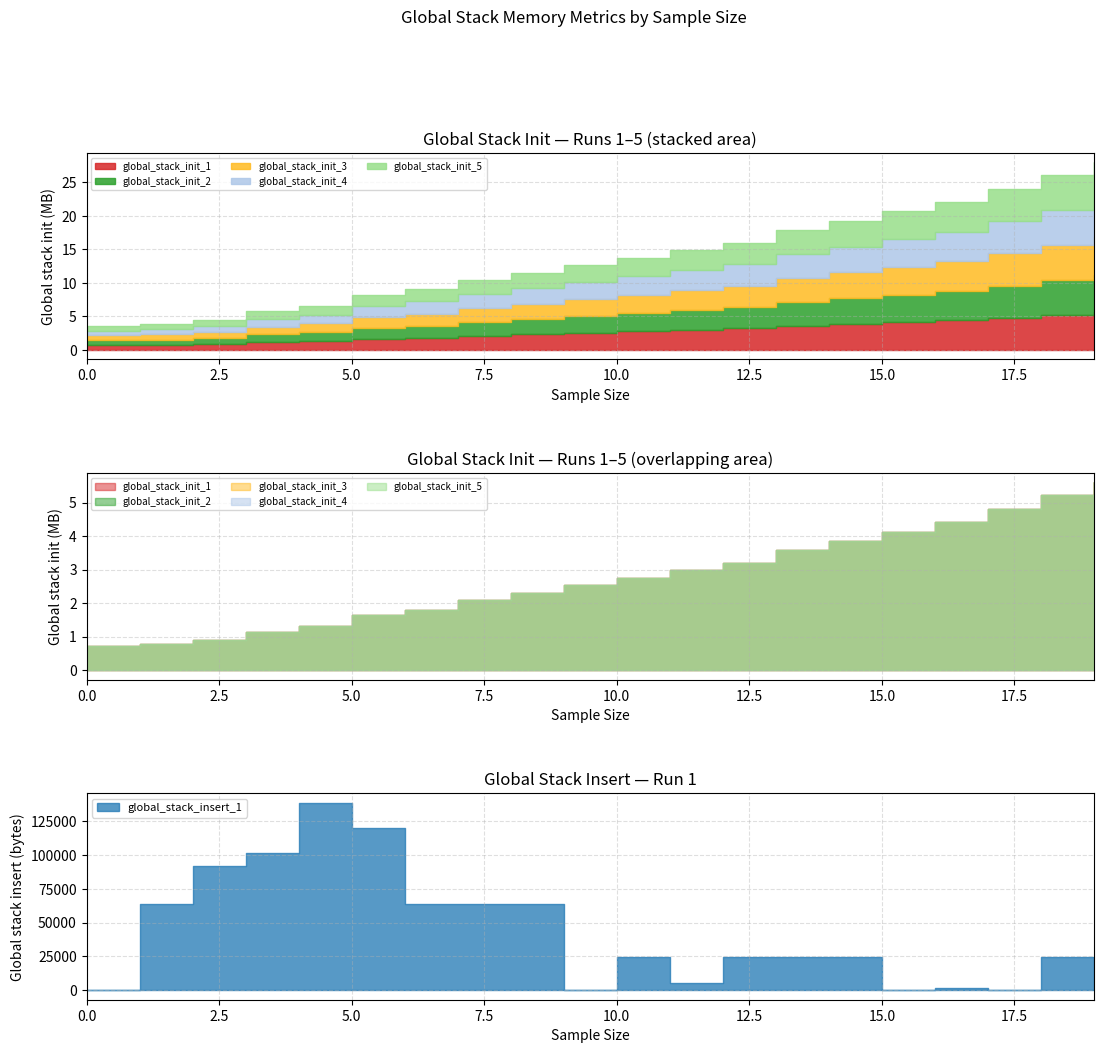

What are all the series names shown in the legend?

global_stack_init_1, global_stack_init_2, global_stack_init_3, global_stack_init_4, global_stack_init_5, global_stack_insert_1